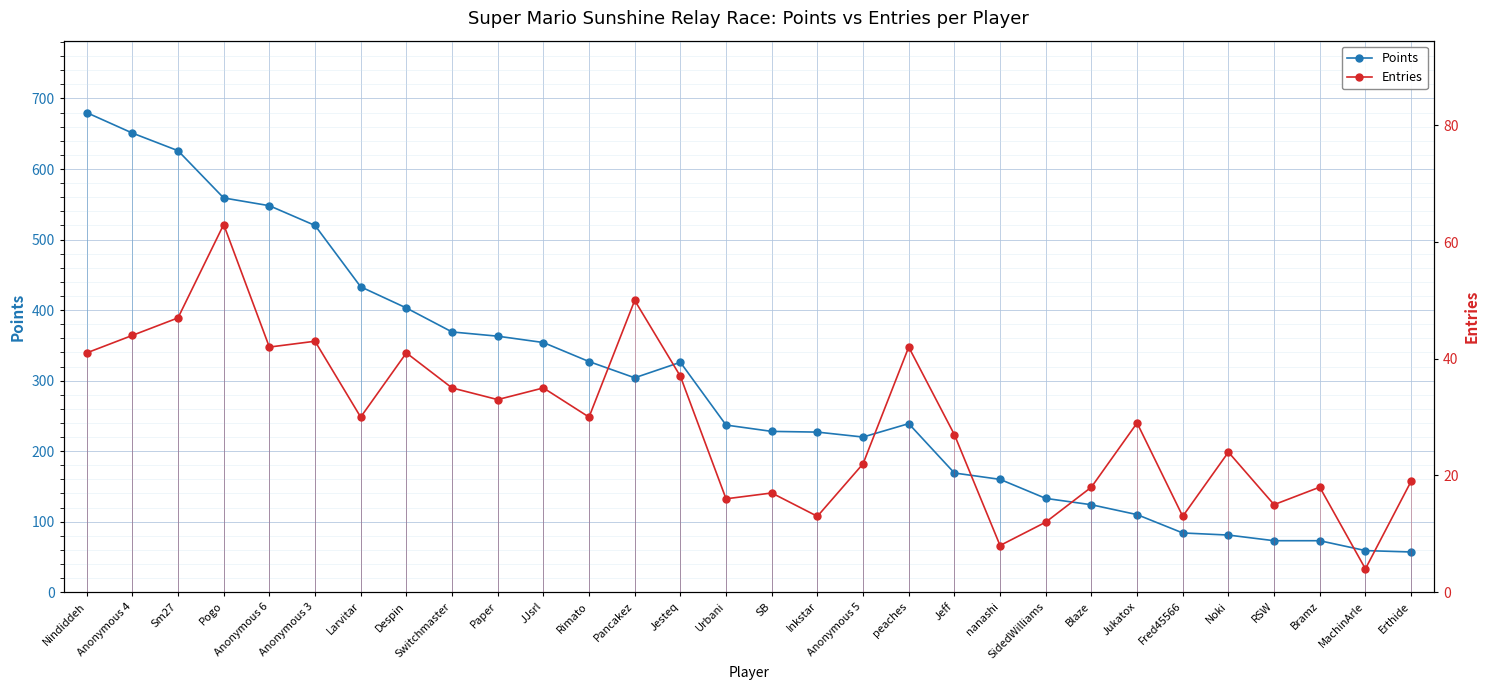

Where does the Points series first go above 239?

Nindiddeh